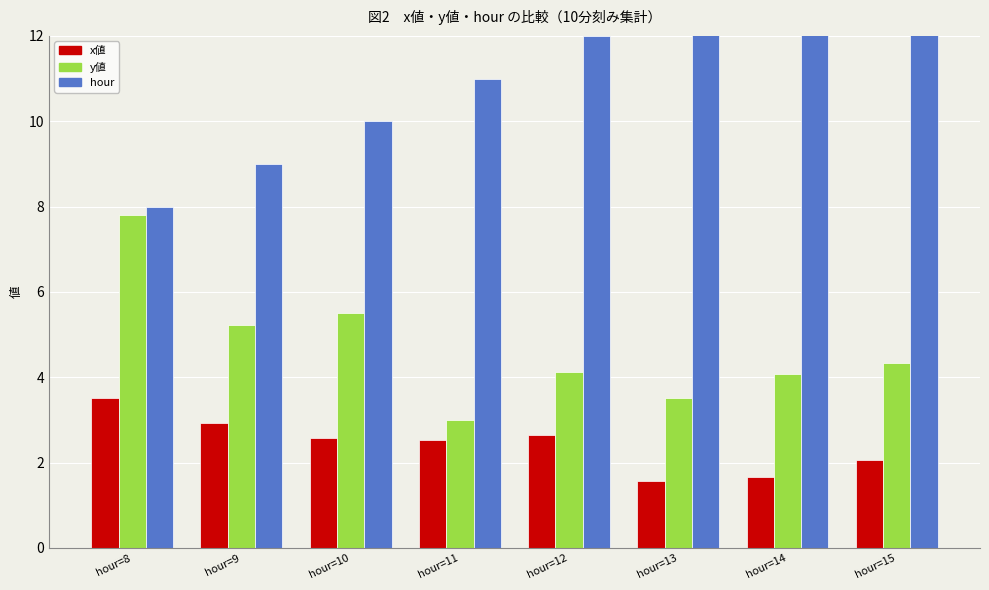

What is the average value of the x値 series?

2.4